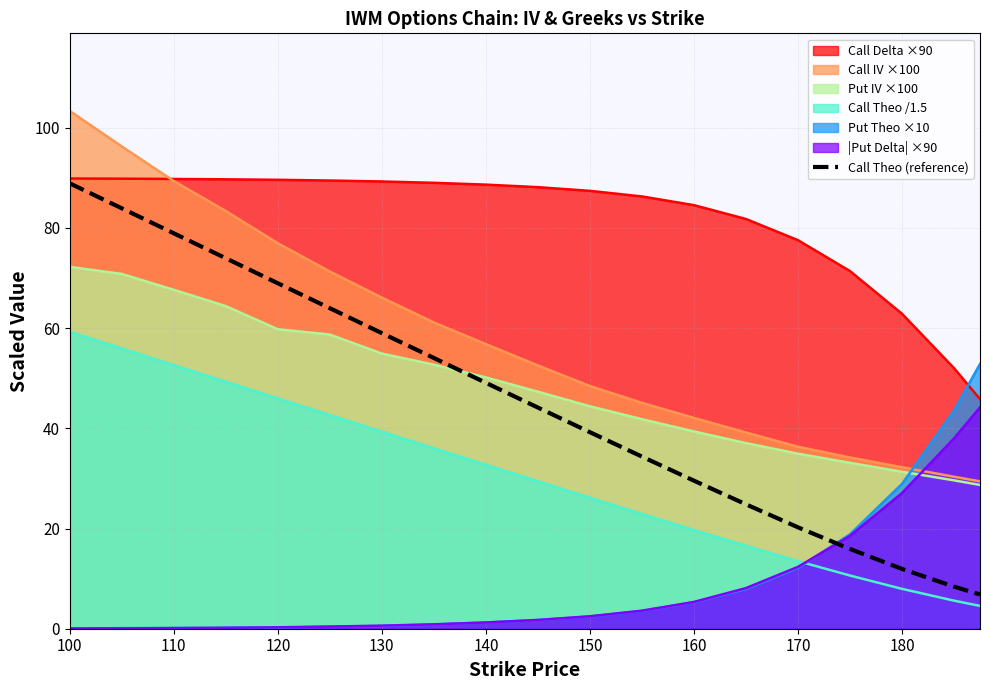

Is it true that Put Theo ×10 equals 0.5 at 130?

True